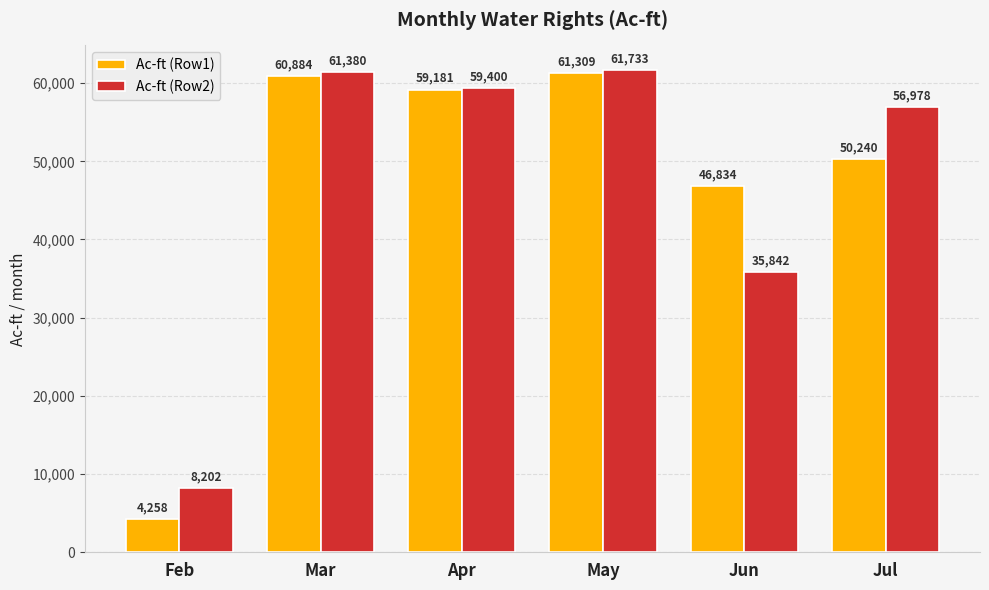

What is the sum of the Ac-ft (Row1) values at Mar and May?

122193